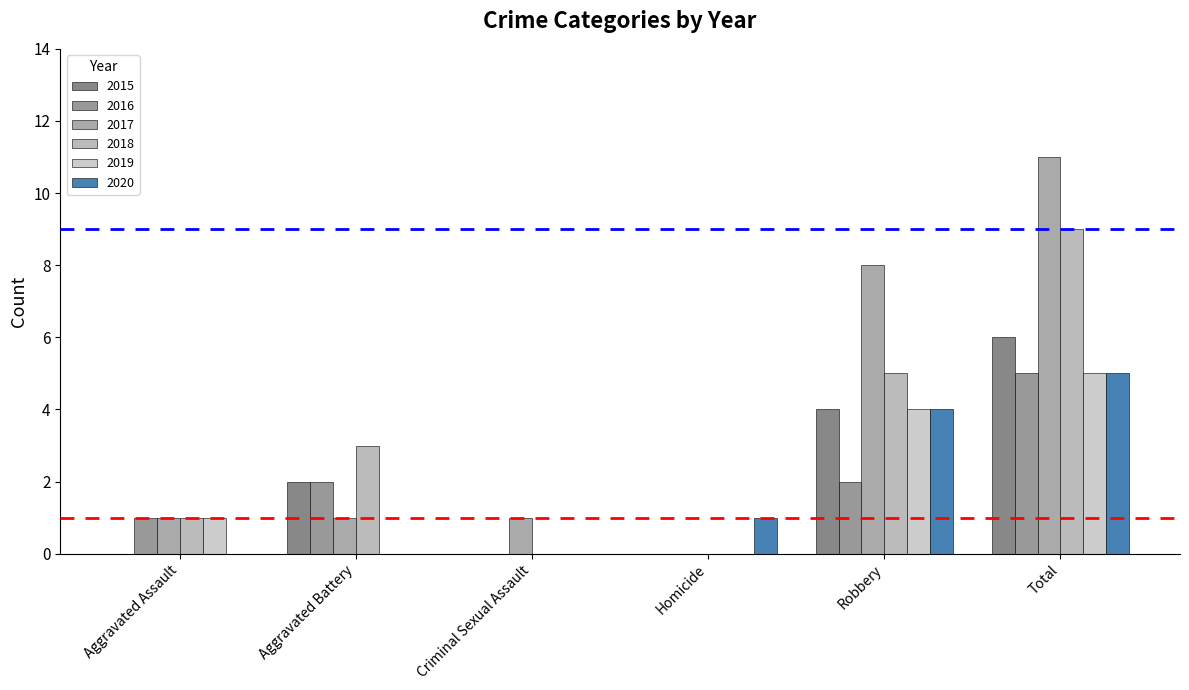

What is the maximum value shown in the chart?

11